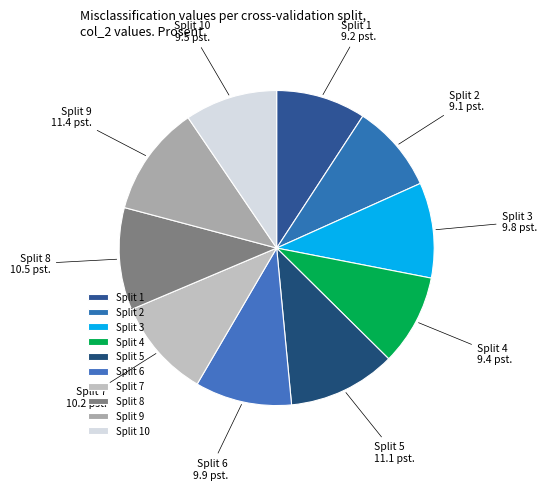

What is the ratio of the value at Split 6 to the value at Split 1?

1.1